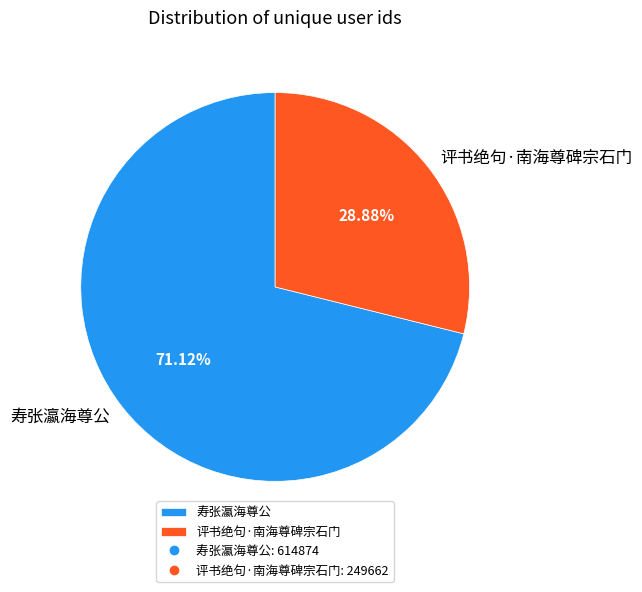

How many segments does this pie chart have?

2